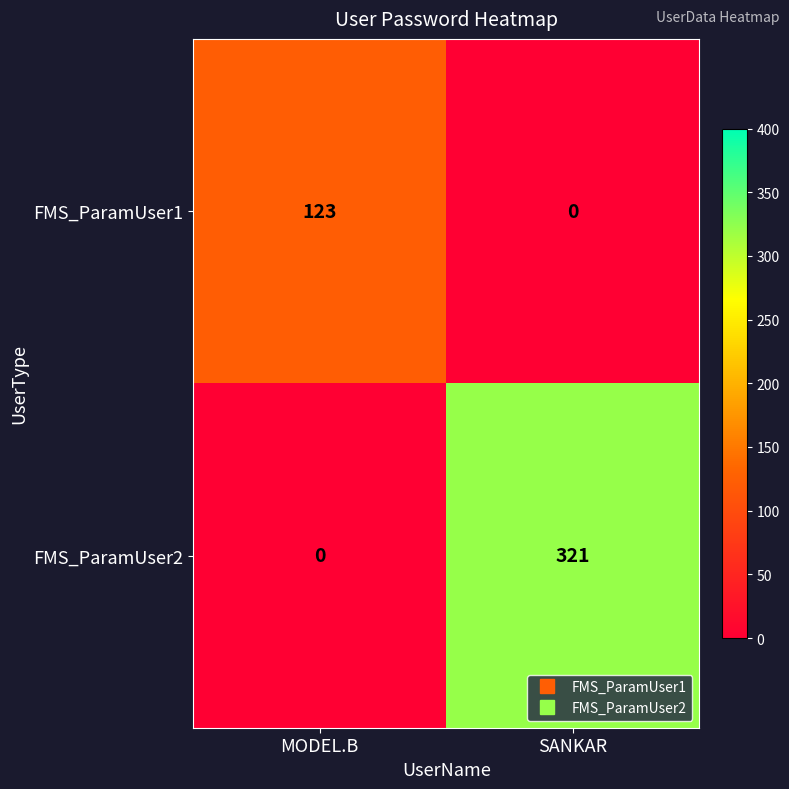

How many data points in FMS_ParamUser2 are less than 321?

1